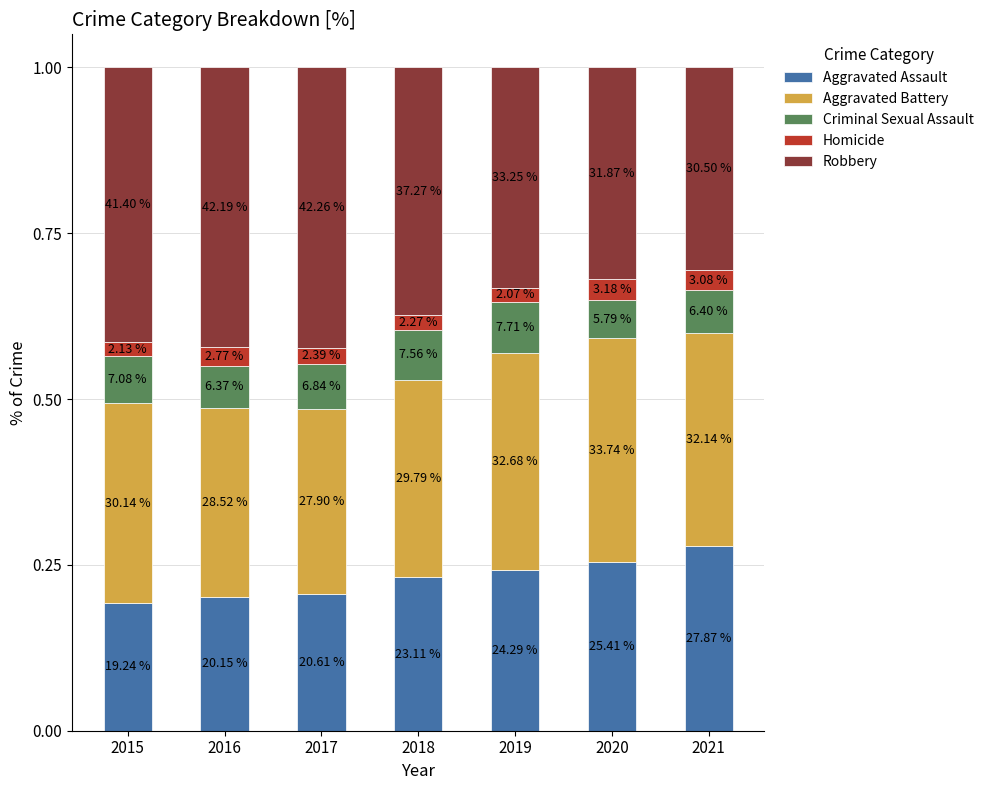

What is the sum of all Homicide values?

0.2